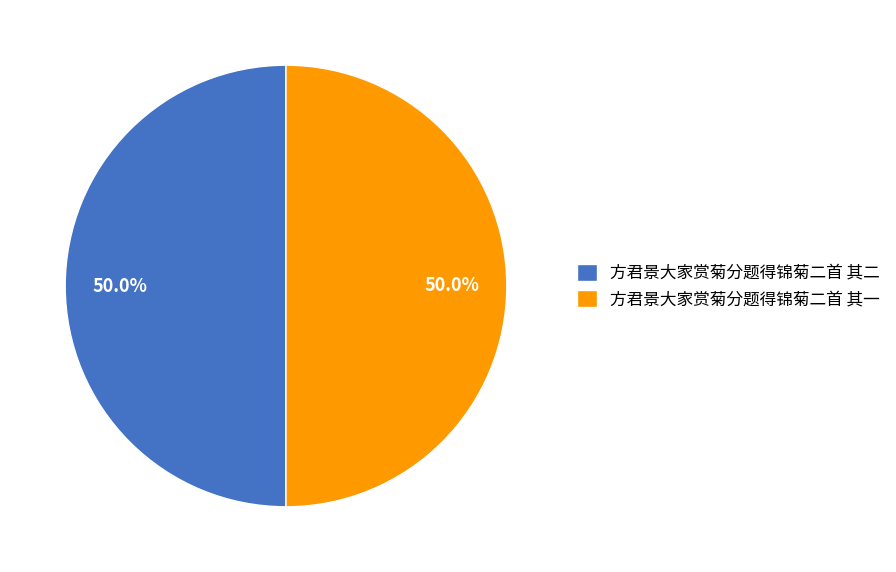

To the nearest percent, what is the combined percentage of 方君景大家赏菊分题得锦菊二首 其一 and 方君景大家赏菊分题得锦菊二首 其二?

100%